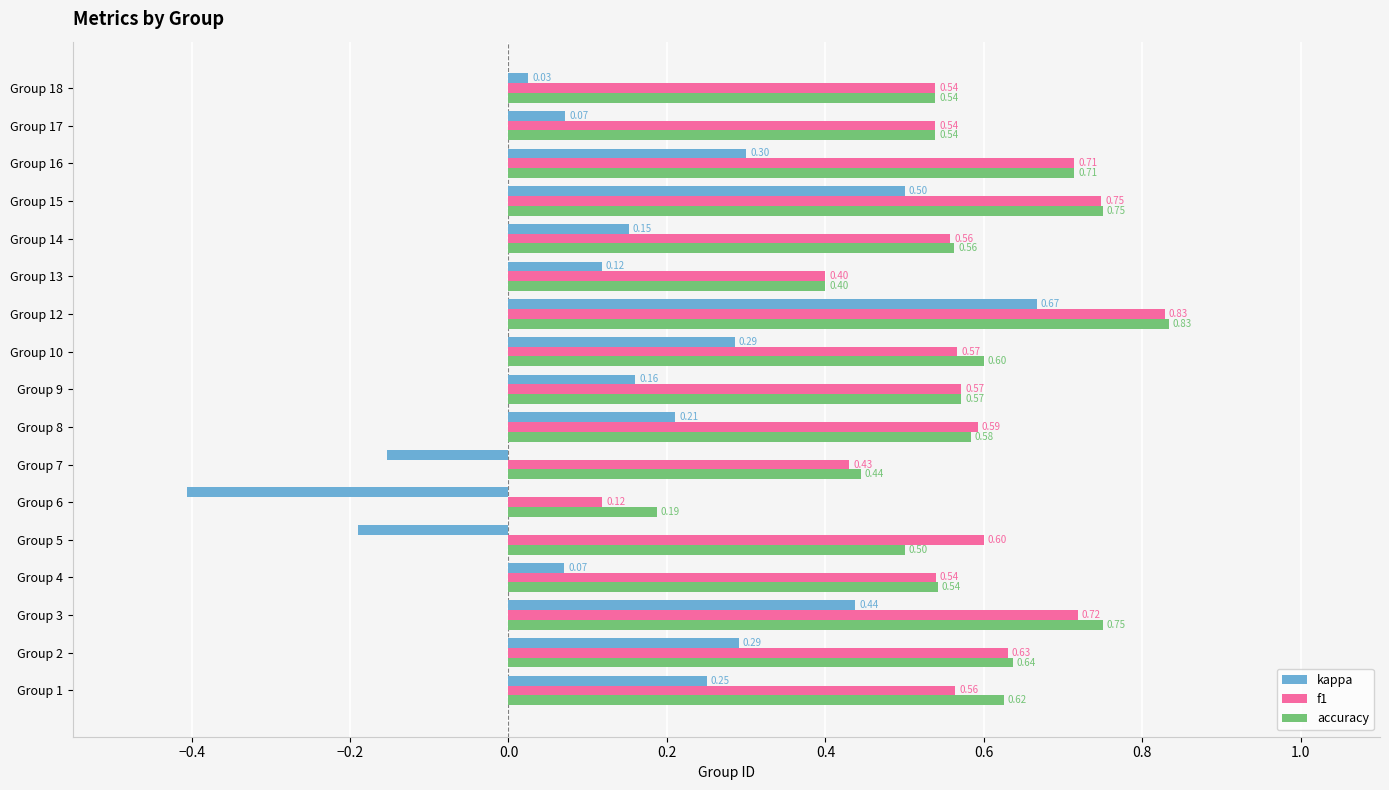

What is the difference between the second highest and second lowest values in the f1 series?

0.3